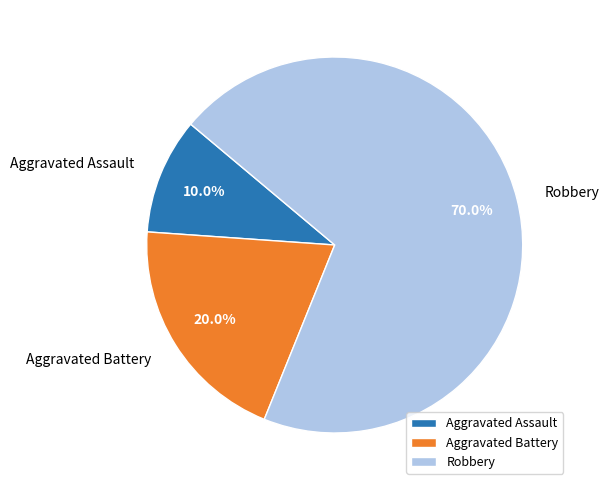

What is the ratio of the value at Aggravated Battery to the value at Aggravated Assault?

2.0